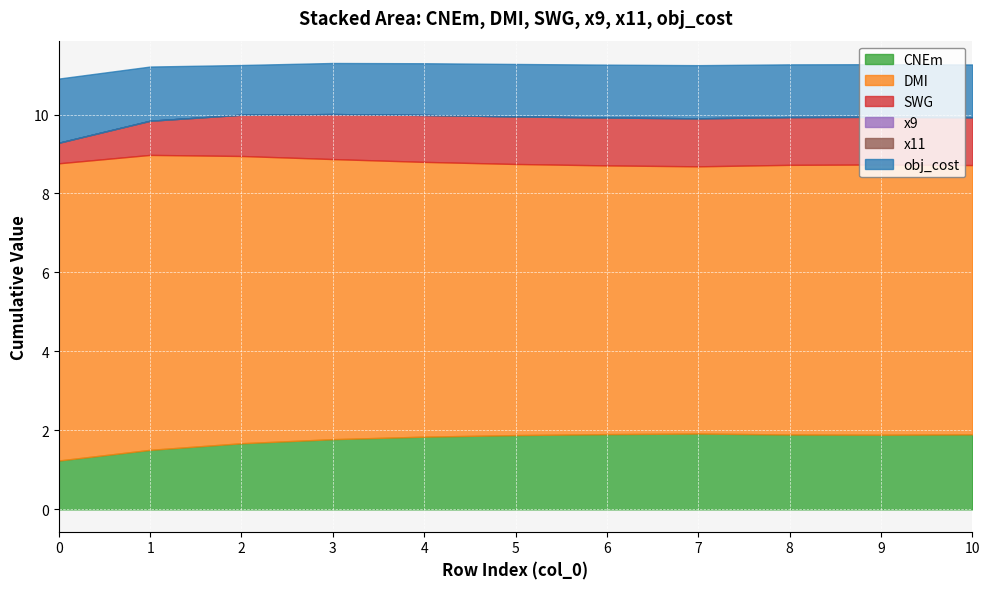

What is the spread (max minus min) of values at 6?

6.8